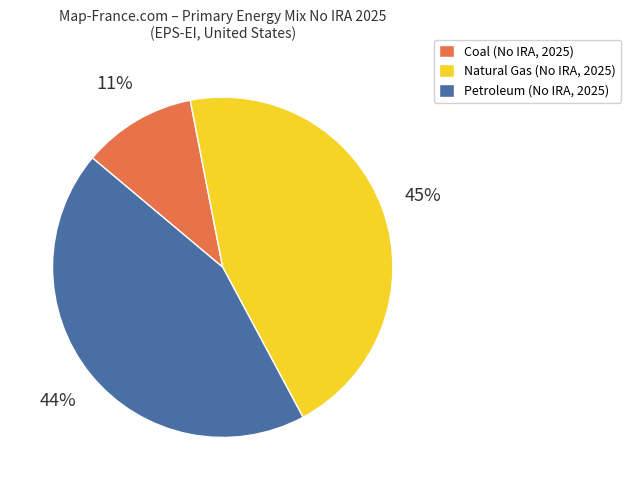

Which category has the smallest portion of the pie?

Coal